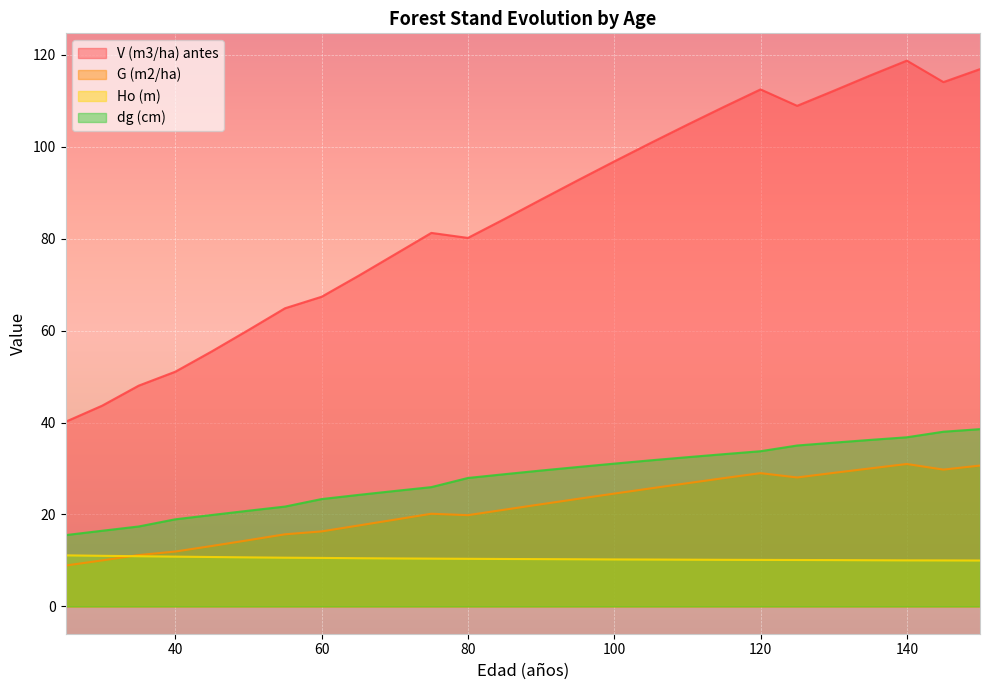

How many data points in V (m3/ha) antes are above 88?

13